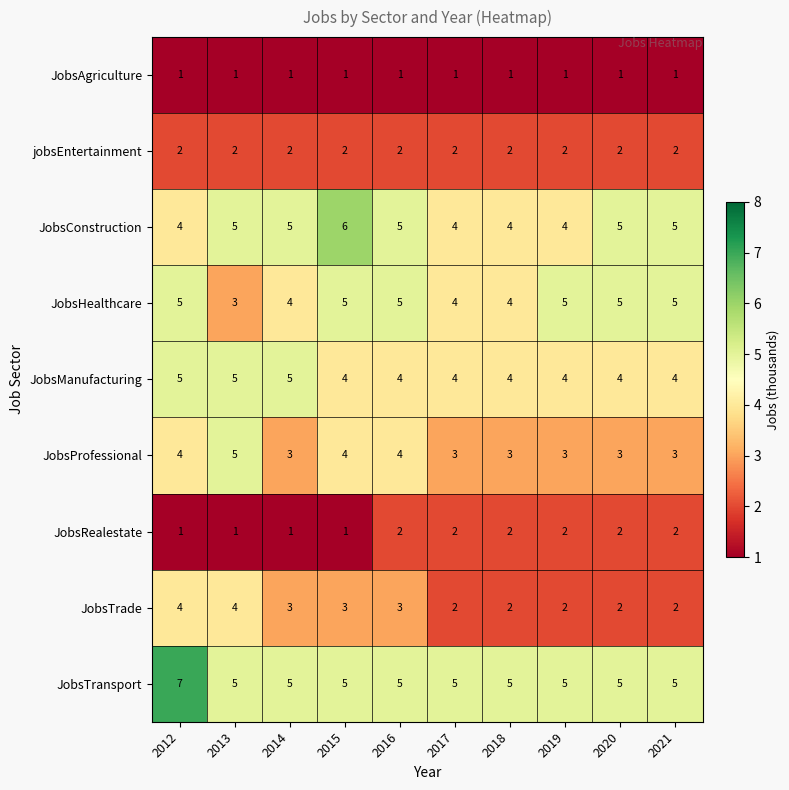

True or false: JobsProfessional has a value of 3 at 2021.

True